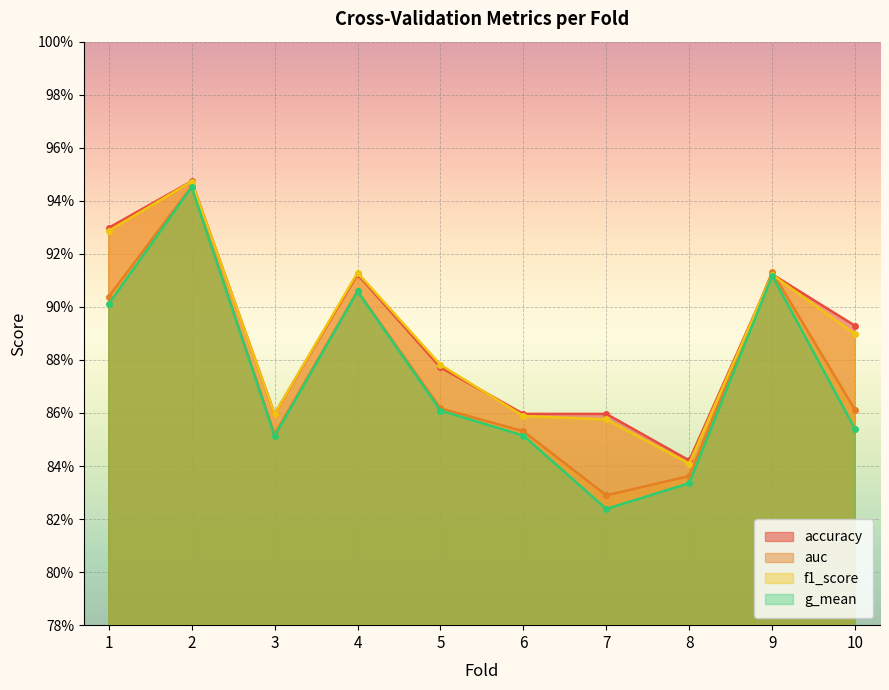

Which series has the widest spread of values?

g_mean